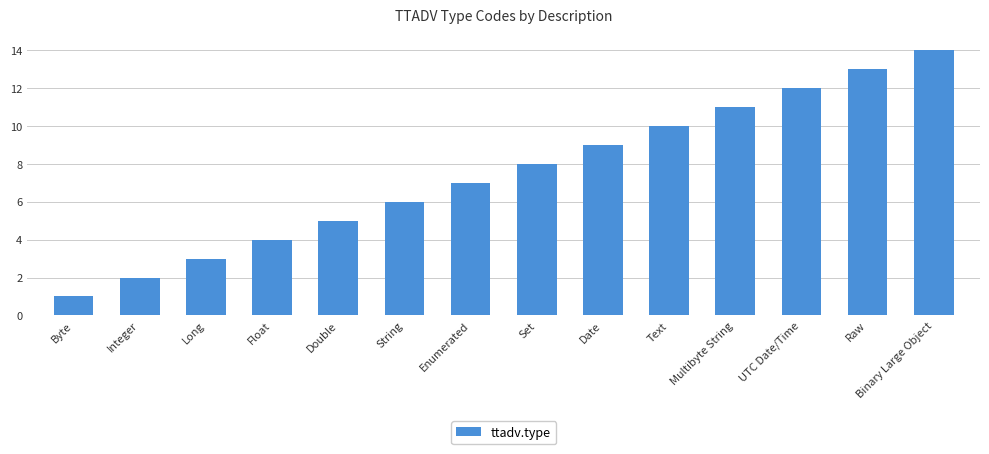

What is the label of the 4th bar from the right?

Multibyte String